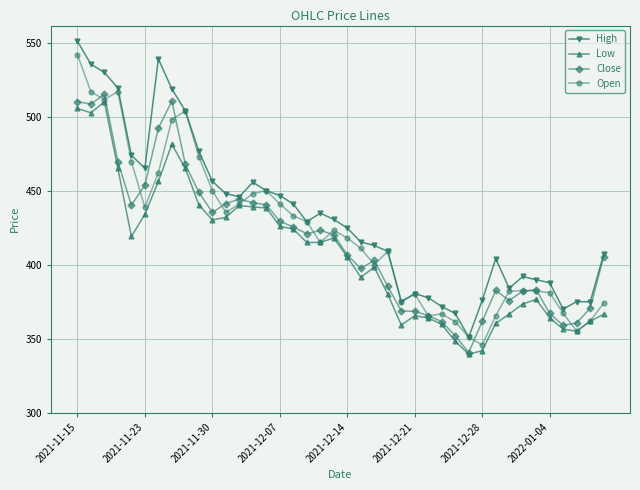

How many lines are shown in the chart?

4